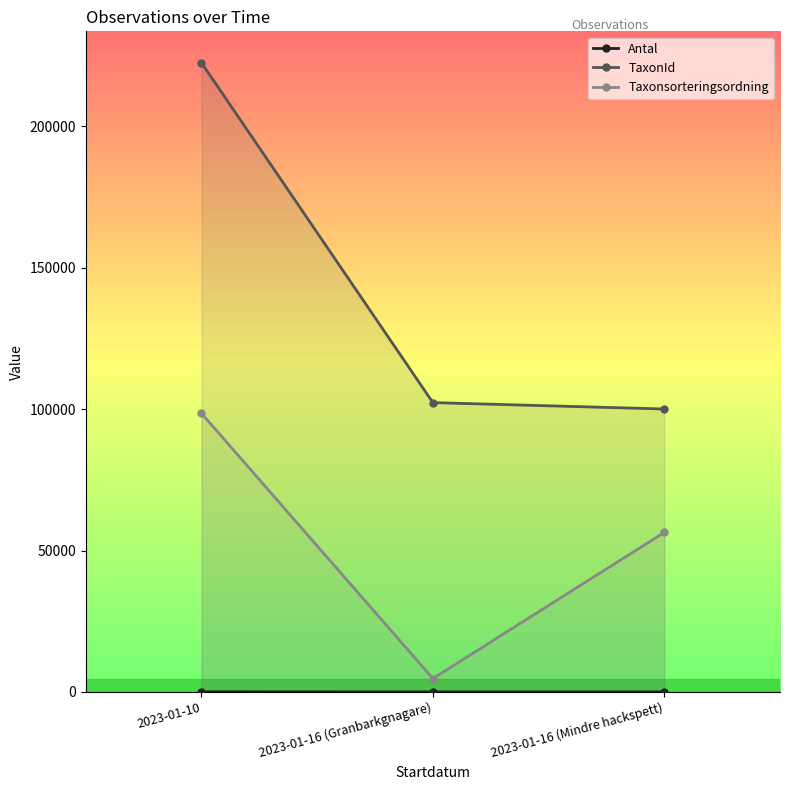

Rank the series by their average value, from lowest to highest.

Antal, Taxonsorteringsordning, TaxonId